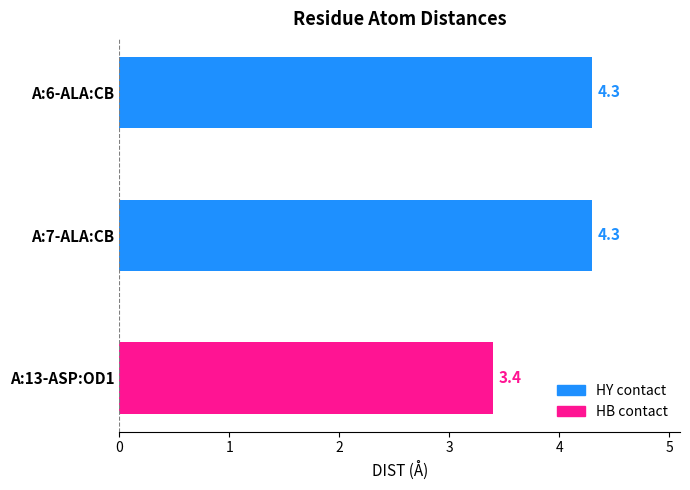

Reading top to bottom, extract all data points from this chart.

A:6-ALA:CB=4.3	A:7-ALA:CB=4.3	A:13-ASP:OD1=3.4